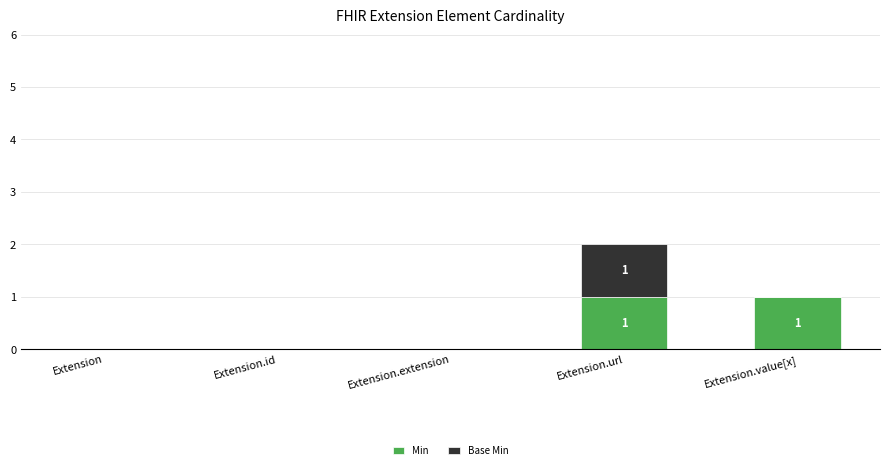

The Min series shows 0 at Extension. True or false?

True